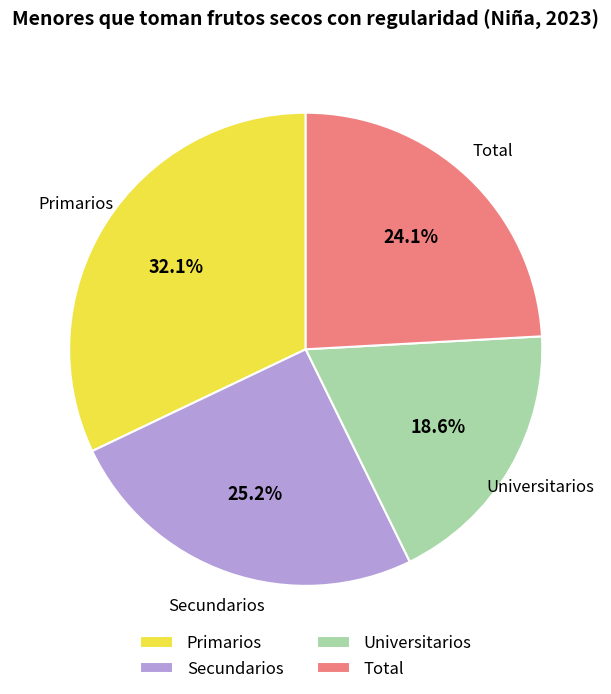

To the nearest percent, what is the average slice percentage?

25%